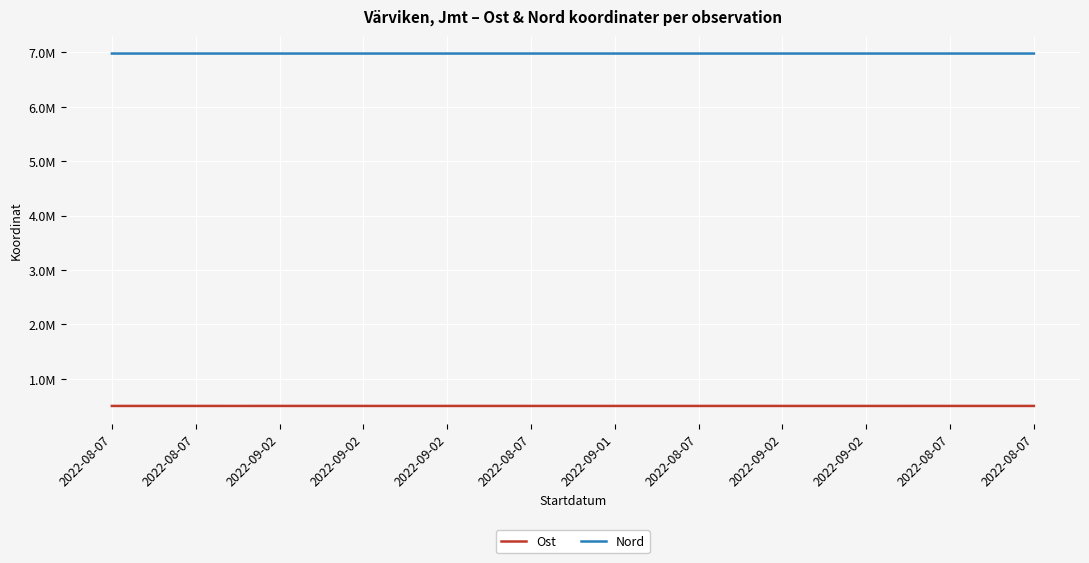

Rank the categories by Nord value from lowest to highest.

2022-08-07, 2022-09-01, 2022-09-02, 2022-08-07, 2022-09-02, 2022-09-02, 2022-08-07, 2022-08-07, 2022-08-07, 2022-08-07, 2022-09-02, 2022-09-02